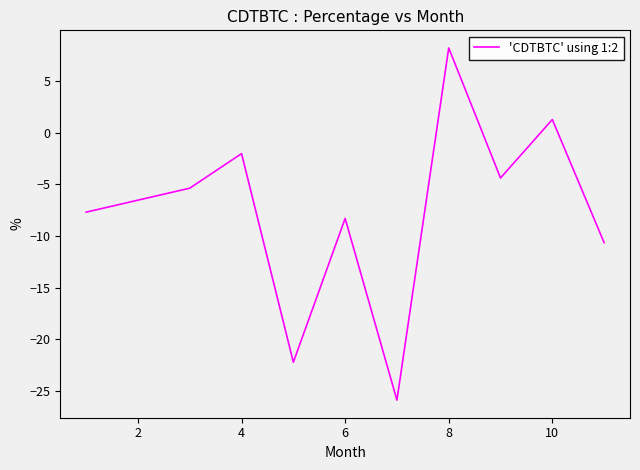

What is the smallest value displayed?

-25.9